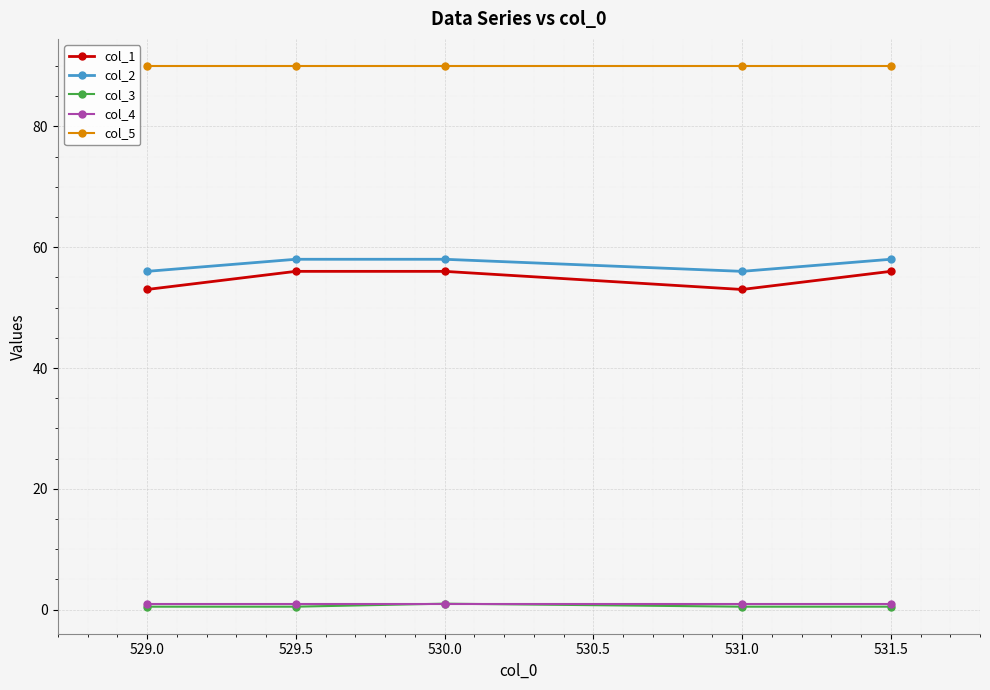

What is the label of the 2nd point from the left?

529.5